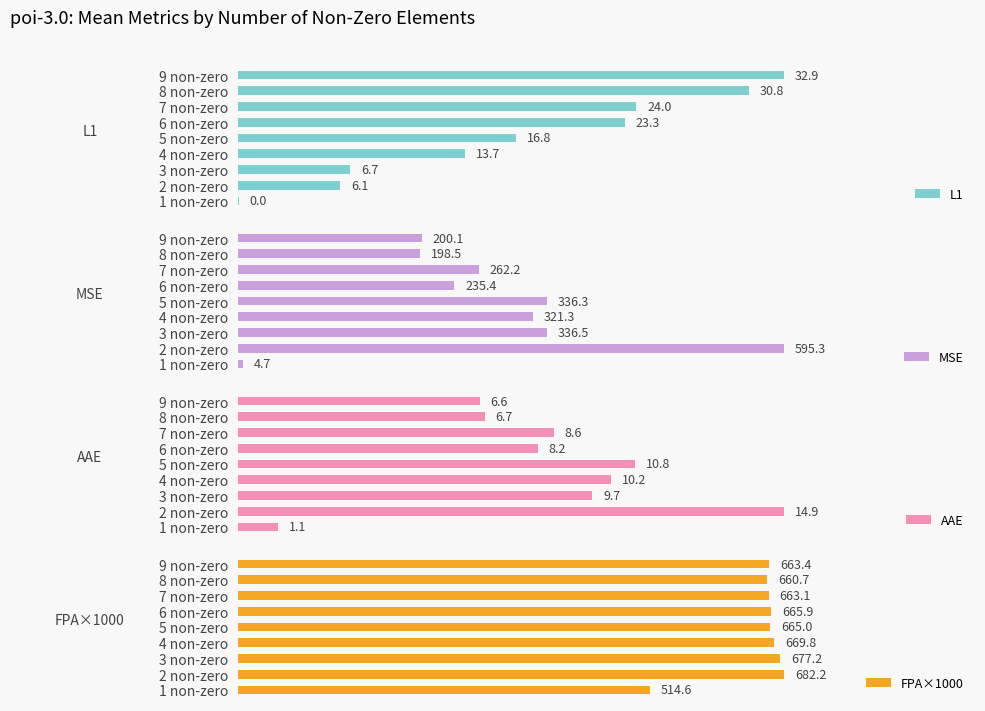

At how many categories does at least one series exceed 567?

8